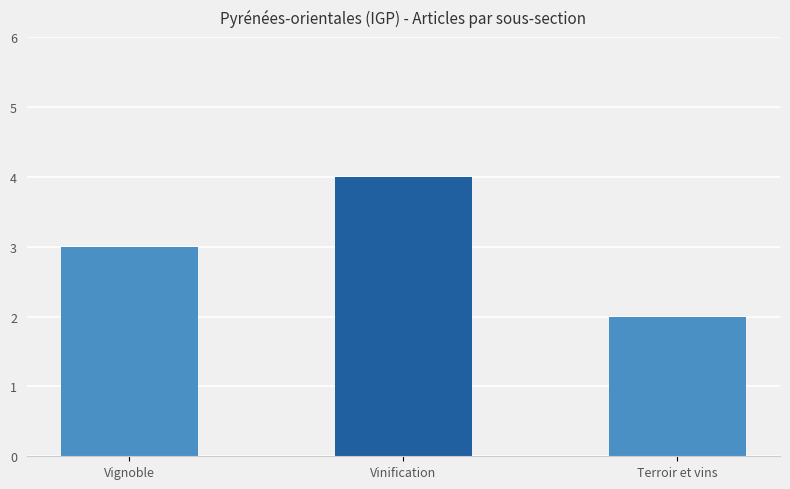

What is the minimum value shown in the chart?

2